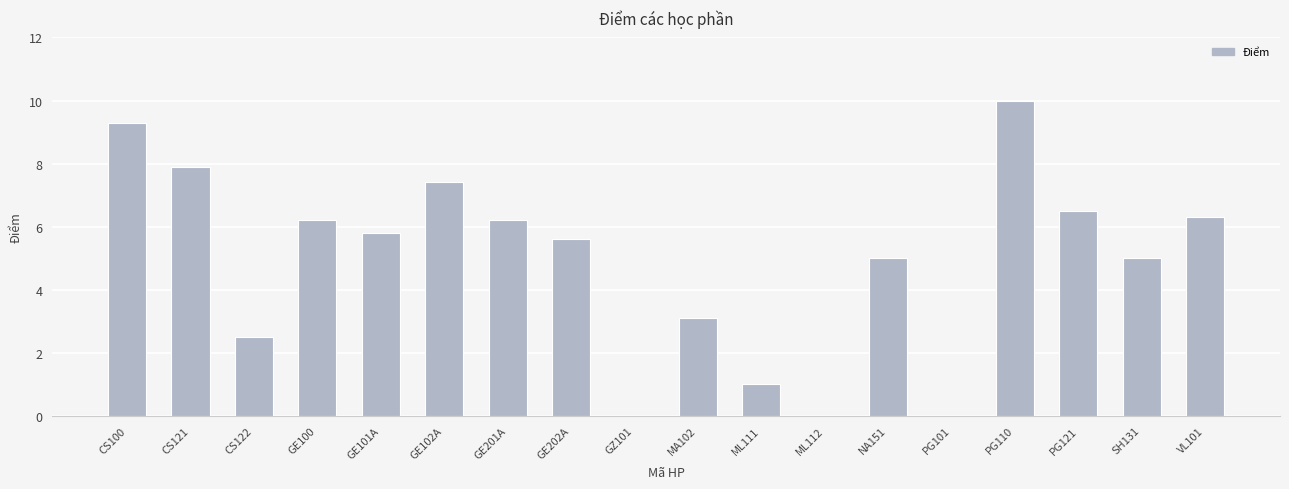

Reading left to right, extract all data points from this chart.

9.3	7.9	2.5	6.2	5.8	7.4	6.2	5.6	0.0	3.1	1.0	0.0	5.0	0.0	10.0	6.5	5.0	6.3